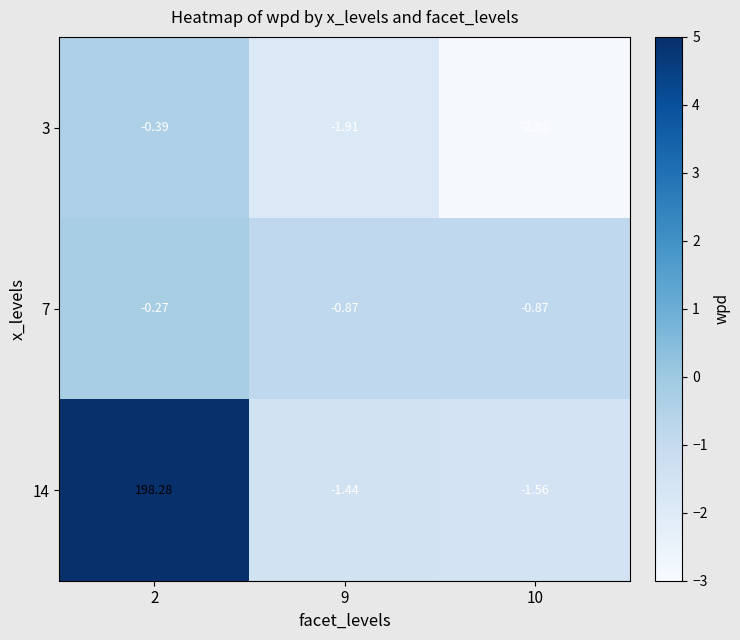

Is the value of 14 at 9 greater than the value of 7 at 10?

No